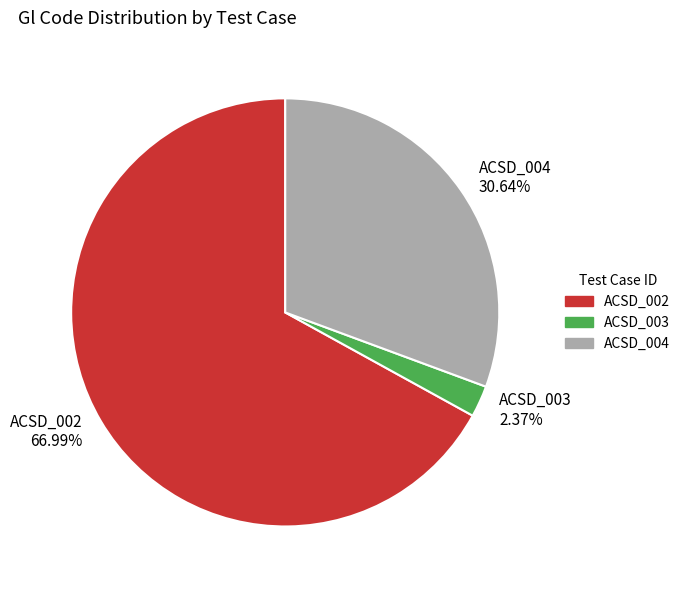

Which slice represents more than half of the pie?

ACSD_002